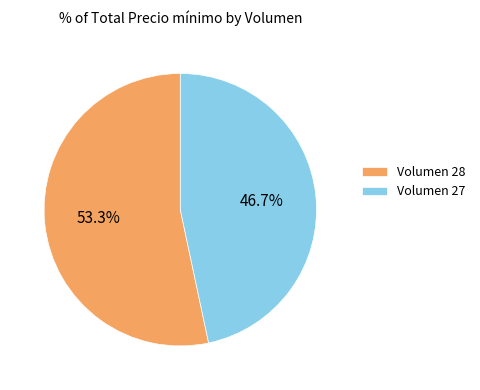

What portion of the pie excludes Volumen 27?

53.3%